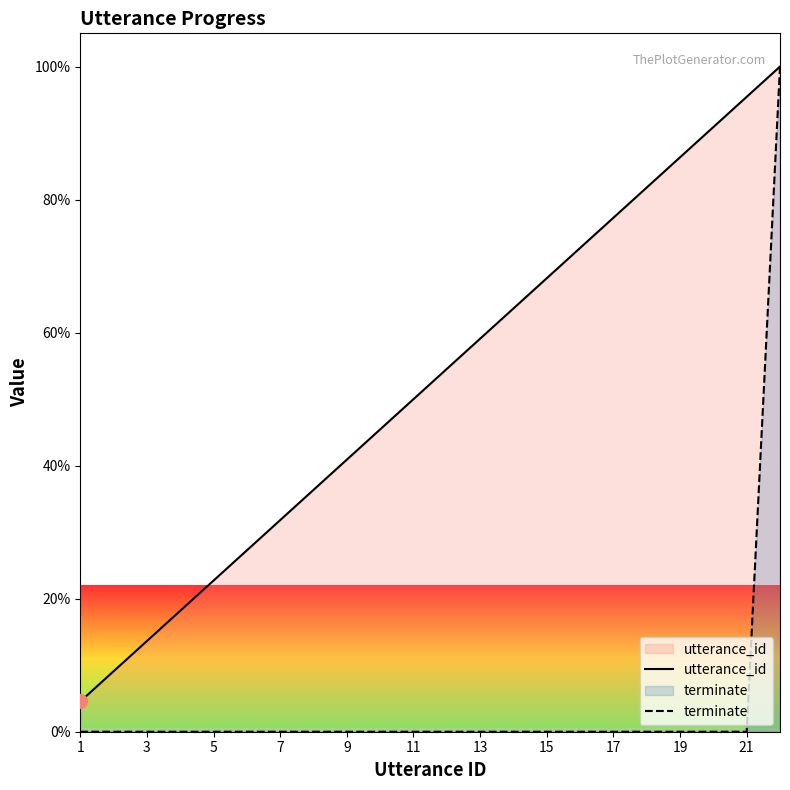

Reading right to left, list all the values displayed in this chart.

utterance_id: 100.0	95.5	90.9	86.4	81.8	77.3	72.7	68.2	63.6	59.1	54.5	50.0	45.5	40.9	36.4	31.8	27.3	22.7	18.2	13.6	9.1	4.5
terminate: 100.0	0.0	0.0	0.0	0.0	0.0	0.0	0.0	0.0	0.0	0.0	0.0	0.0	0.0	0.0	0.0	0.0	0.0	0.0	0.0	0.0	0.0